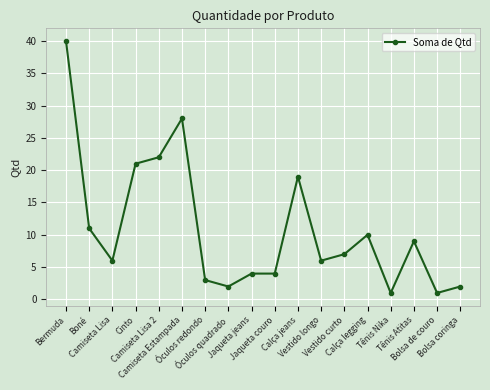

What is the label of the 9th point from the left?

Jaqueta jeans